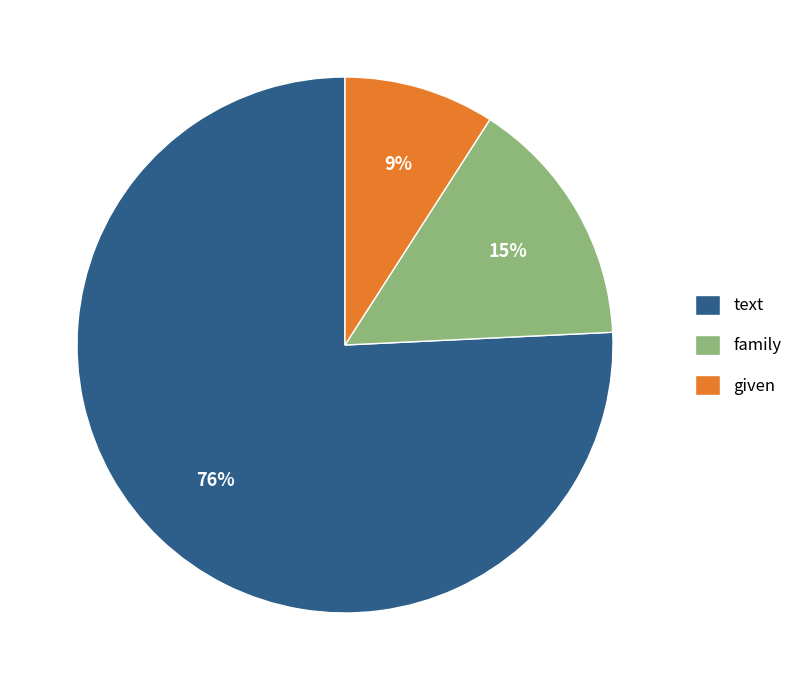

Combined, do given and text account for over 50%?

Yes